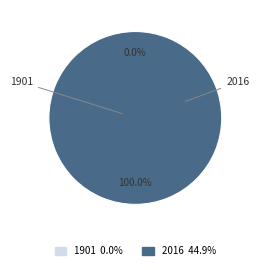

Is there any slice that represents more than half of the pie?

Yes